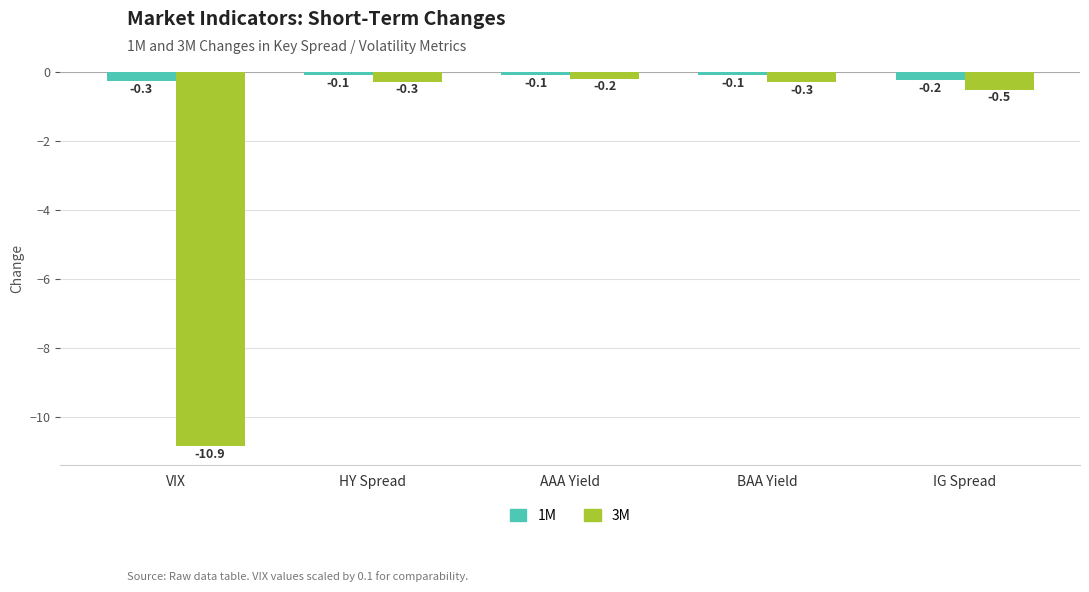

Is it true that 1M equals -0.1 at HY Spread?

True